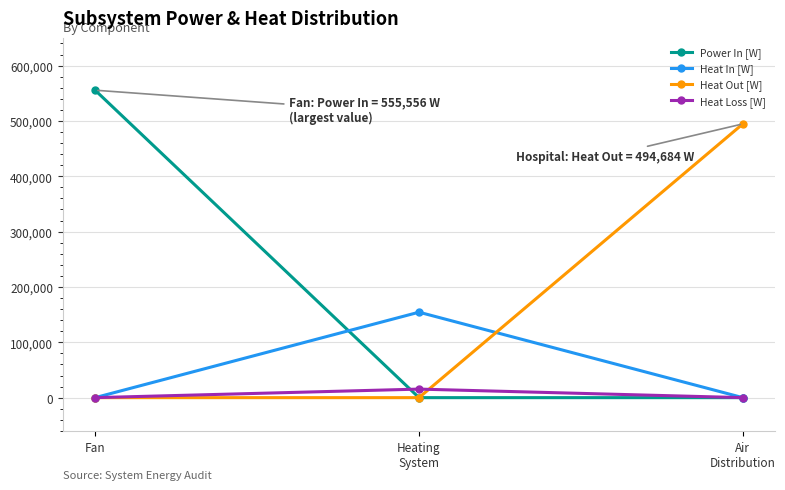

Which series has the largest range (max minus min)?

Power In [W]